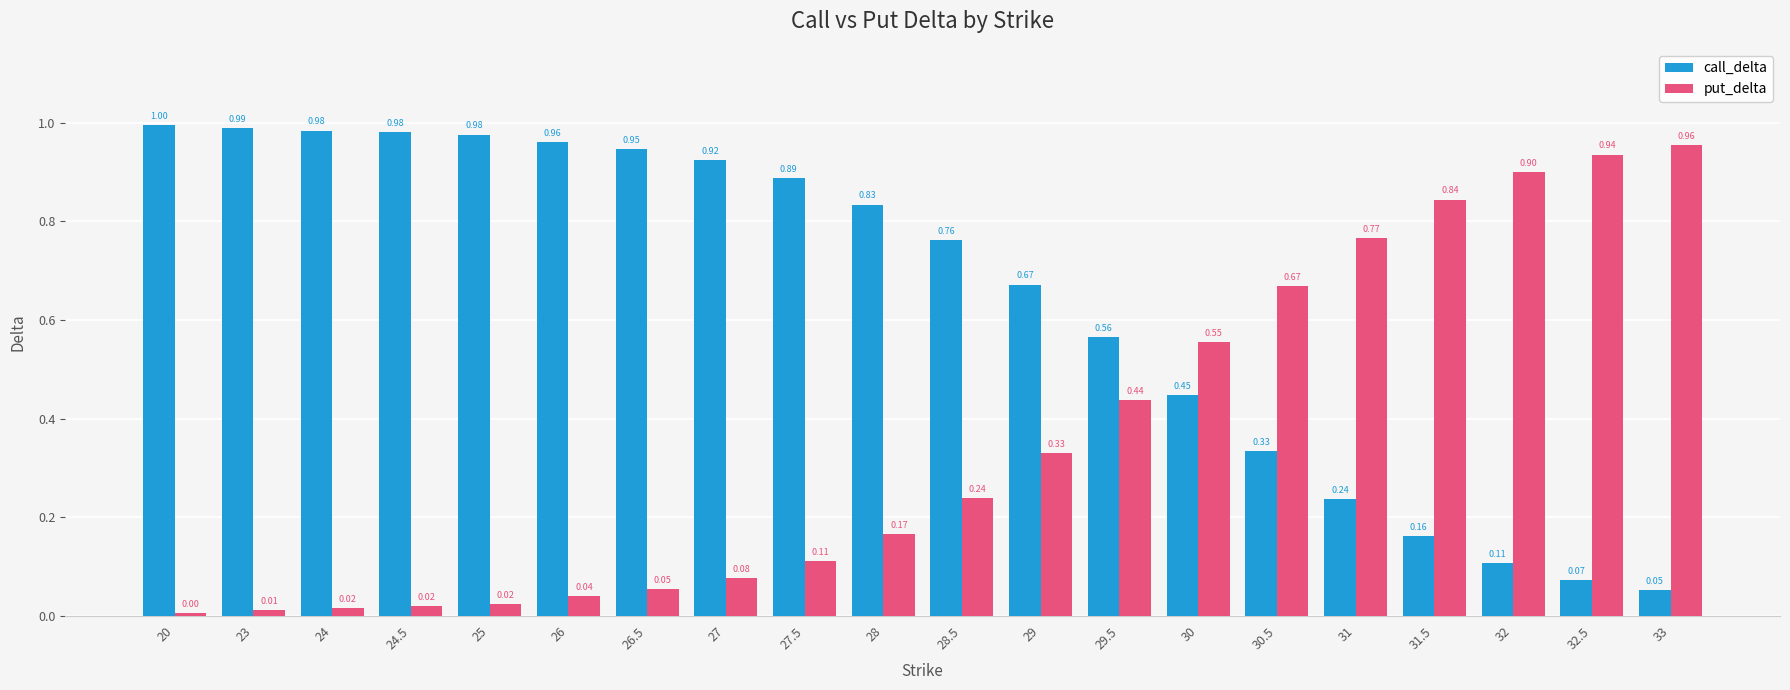

What position from the left is 26.5?

7